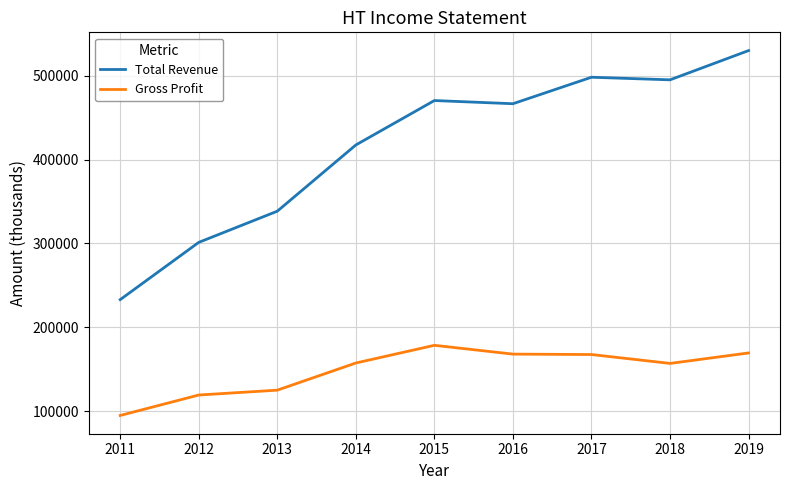

True or false: Total Revenue and Gross Profit cross at least once.

False